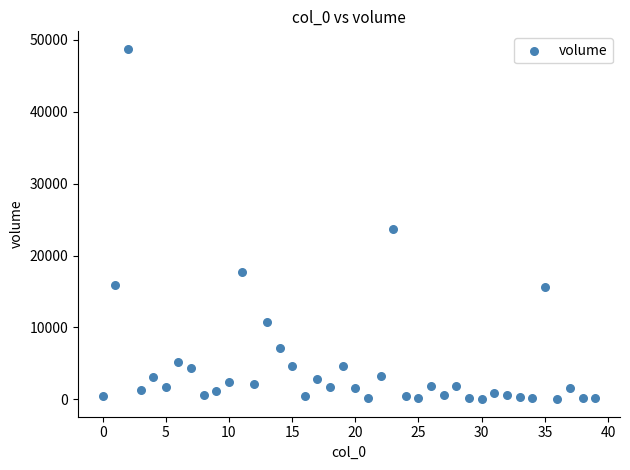

What Y value in the scatter plot is closest to 24382?

23676.8